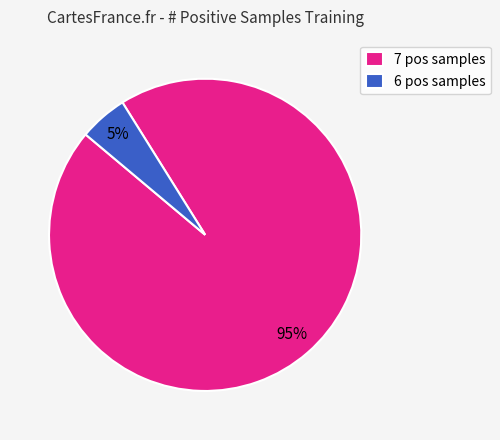

To the nearest percent, what portion does 6 pos samples represent?

5%